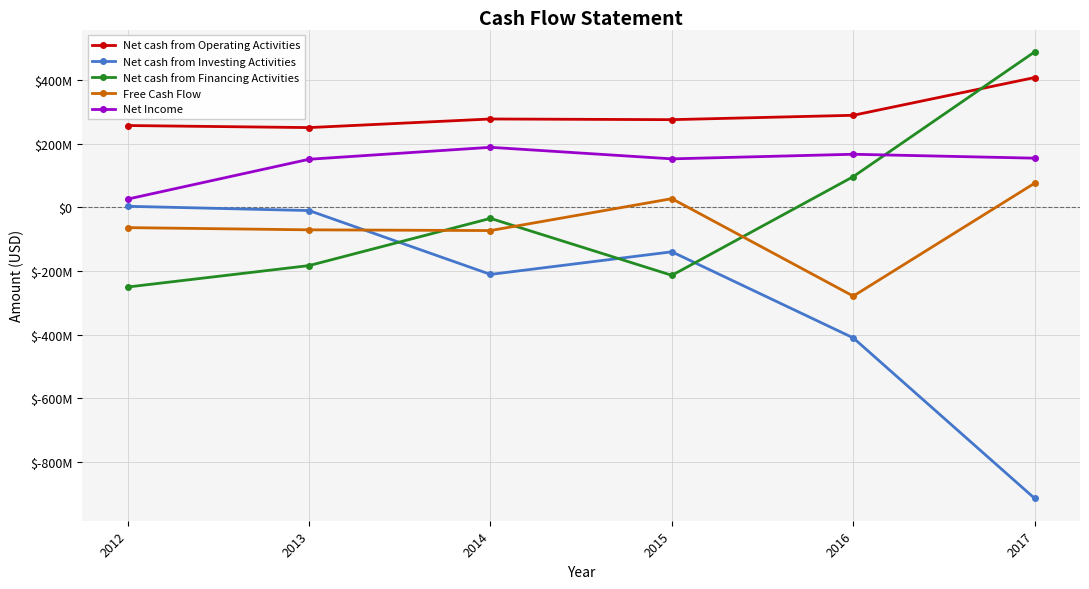

Which has a higher value, 2015 or 2013?

2015